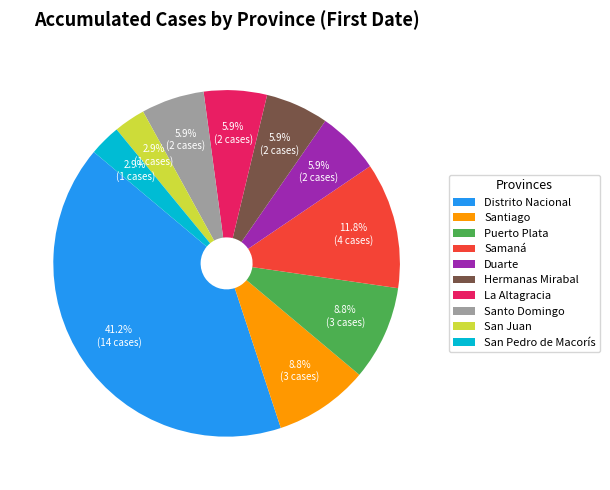

How many slices are in this pie chart?

10